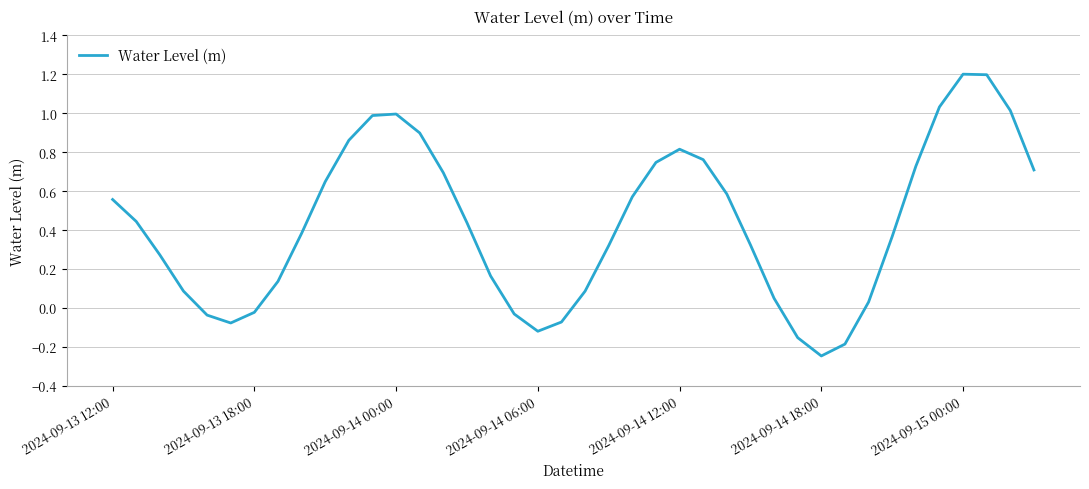

What is the greatest value displayed?

1.2